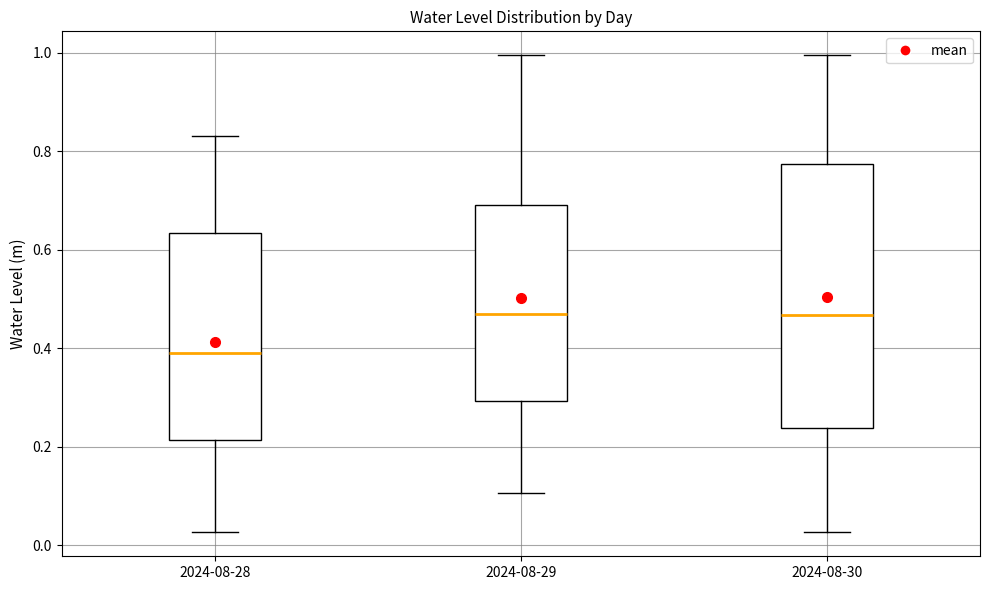

Reading left to right, transcribe this box plot: for each box, give where its median line is, the range the box spans, and where its two whiskers end, as read against the y-axis. The values are not printed on the chart, so give them approximately, as read against the axis.

2024-08-28: median 0.40, box 0.22 to 0.64, whiskers 0.02 to 0.84
2024-08-29: median 0.48, box 0.30 to 0.70, whiskers 0.10 to 1.00
2024-08-30: median 0.46, box 0.24 to 0.78, whiskers 0.02 to 1.00